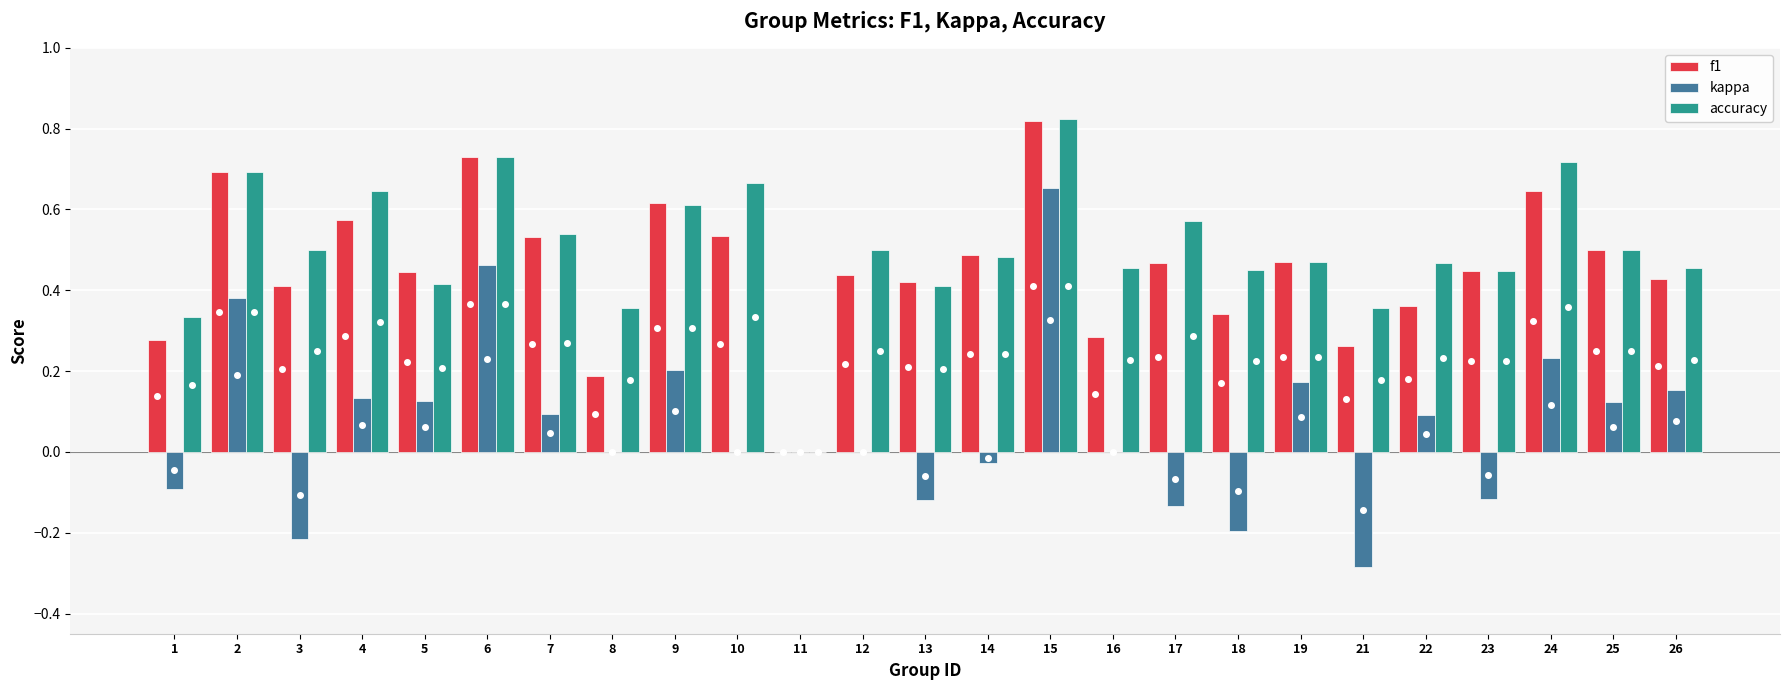

Which category has the highest value in the f1 series?

15